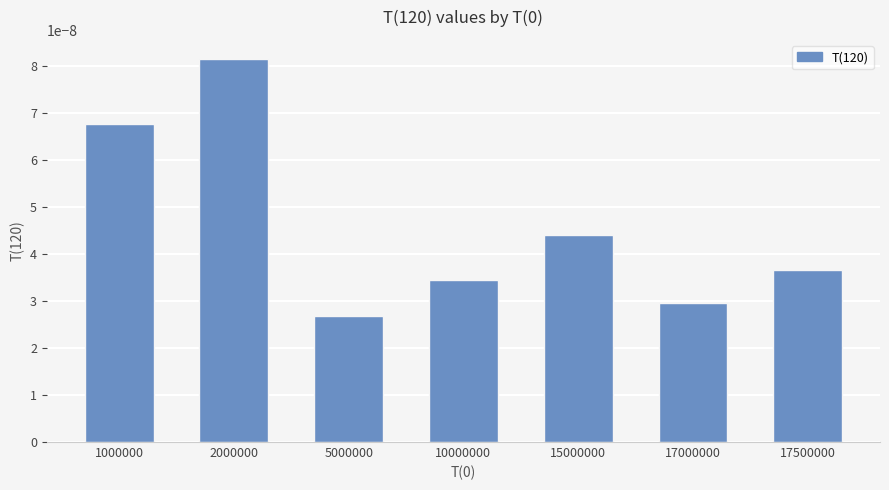

Which category has the highest value across all series?

2000000